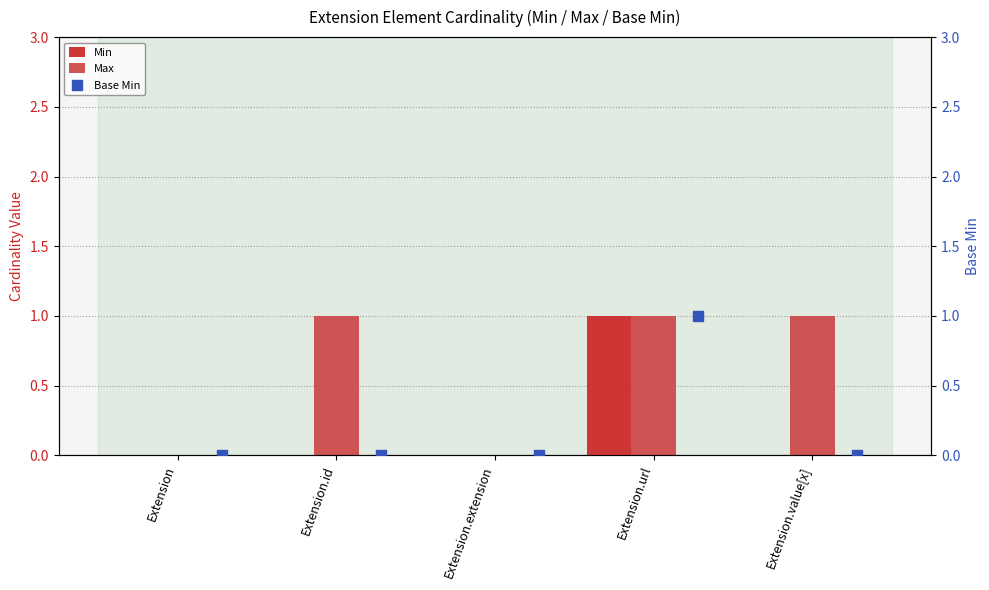

Which series reaches the maximum Y coordinate?

Min